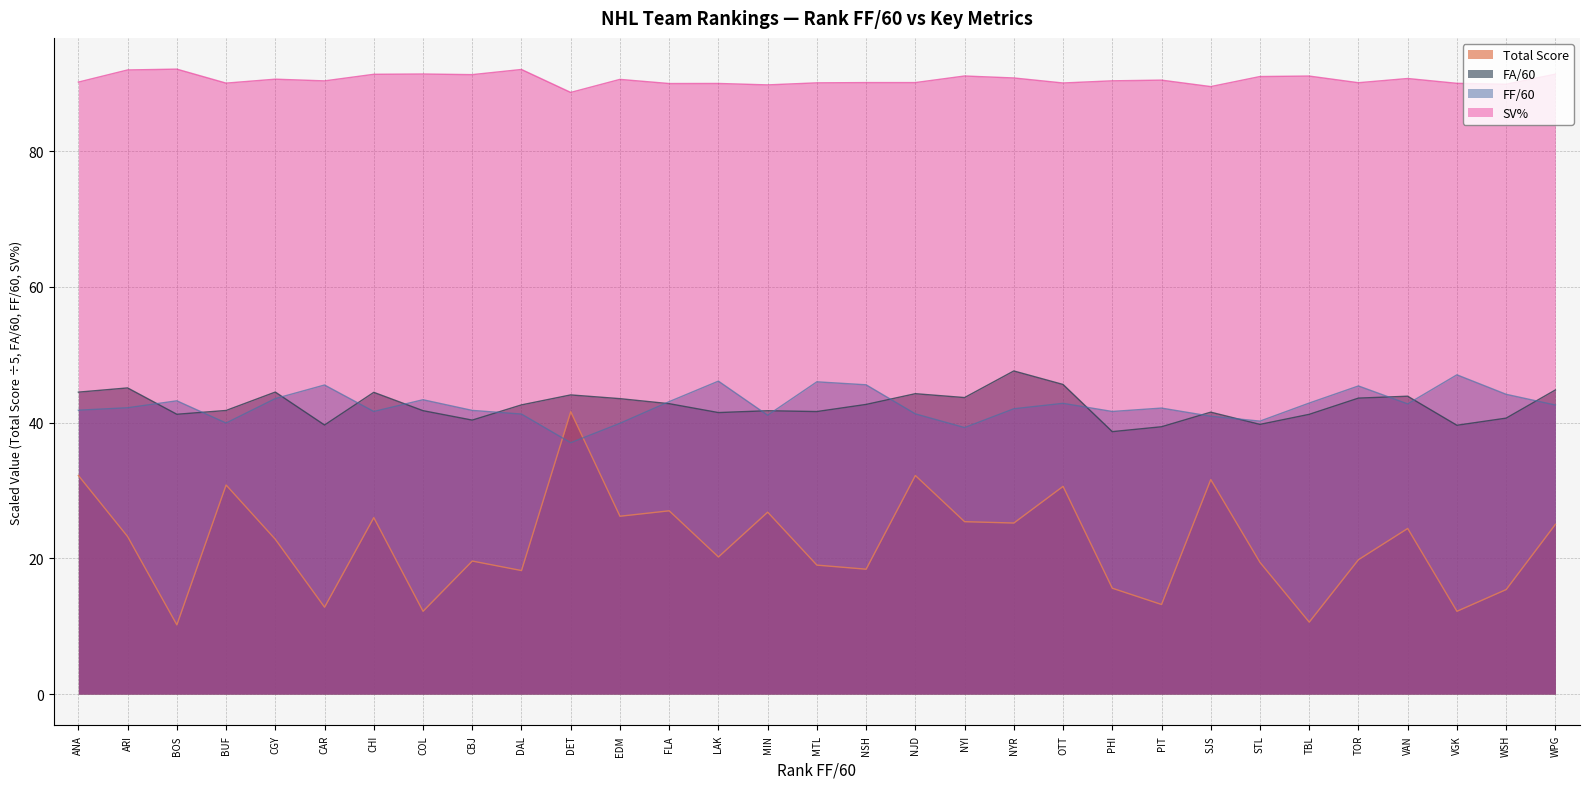

What is the lowest value of the SV% series?

88.6